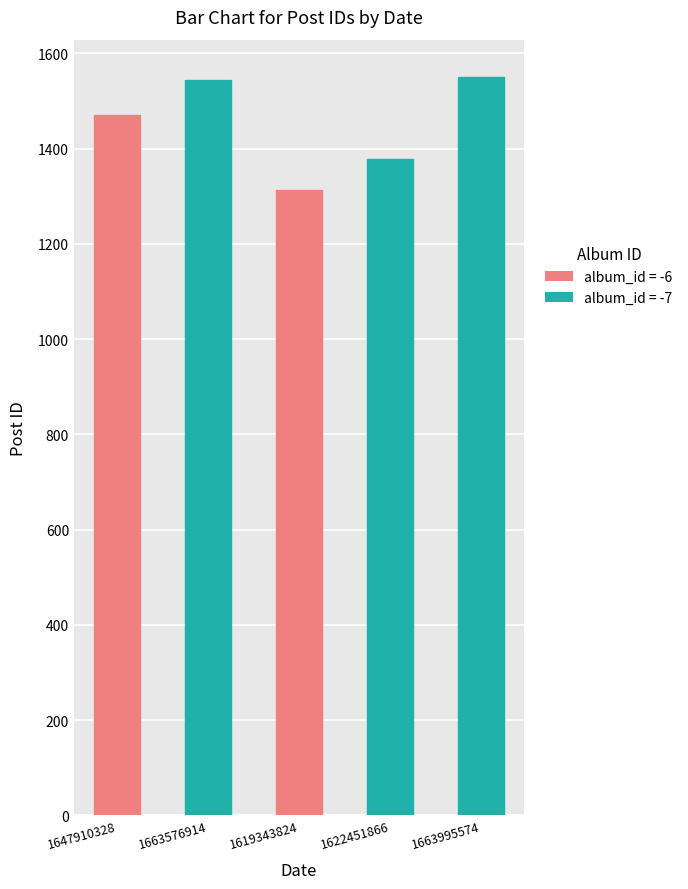

True or false: the data shows 869 at 1663576914.

False